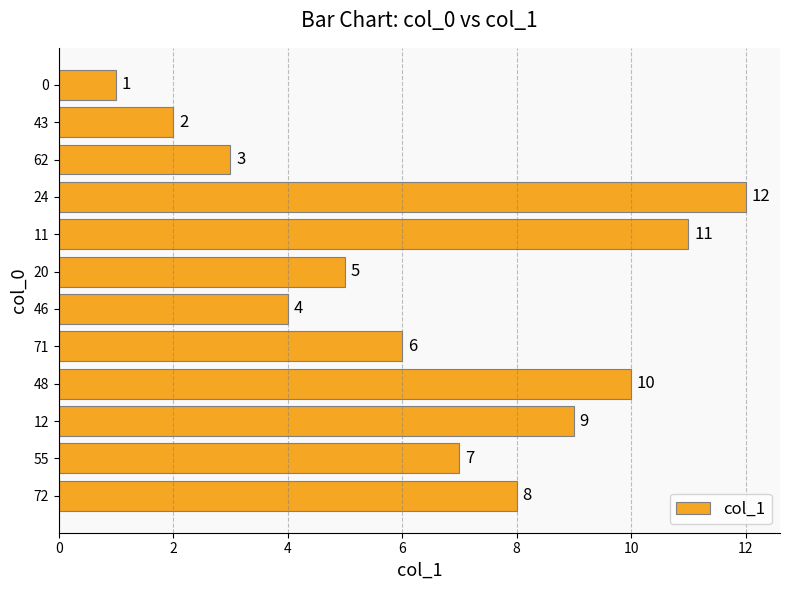

What is the smallest value displayed?

1